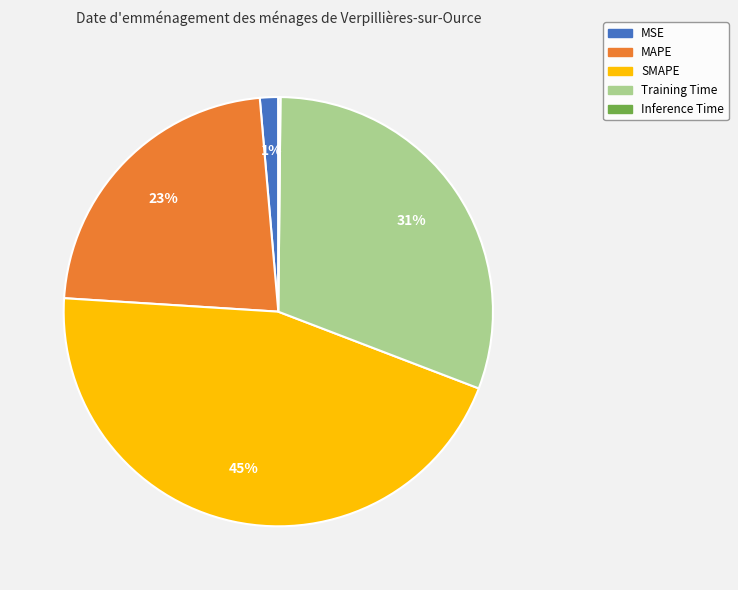

Approximately how many times larger is the value at Training Time compared to SMAPE?

0.7